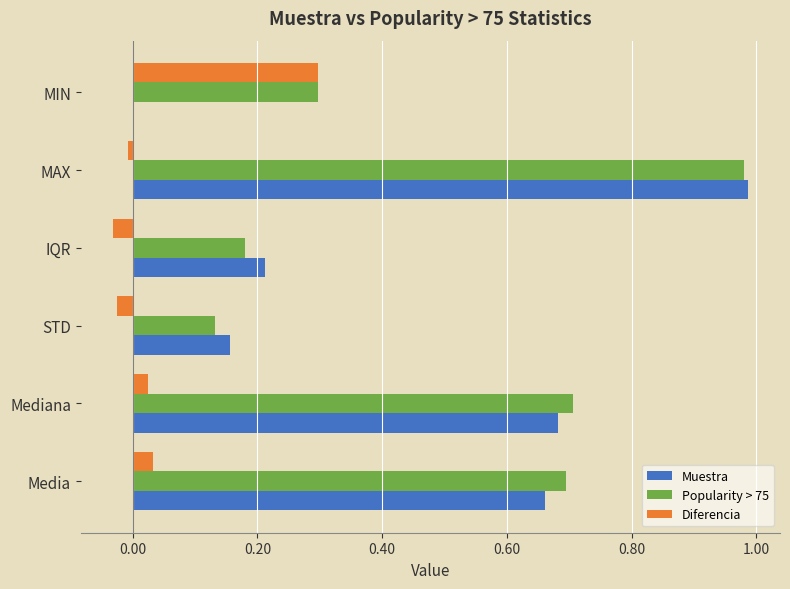

How many positive values does the Diferencia series have?

3